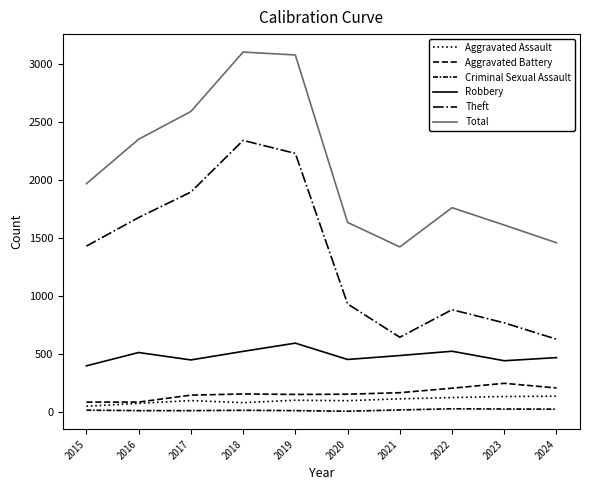

At which category is the sum across all series the highest?

2018